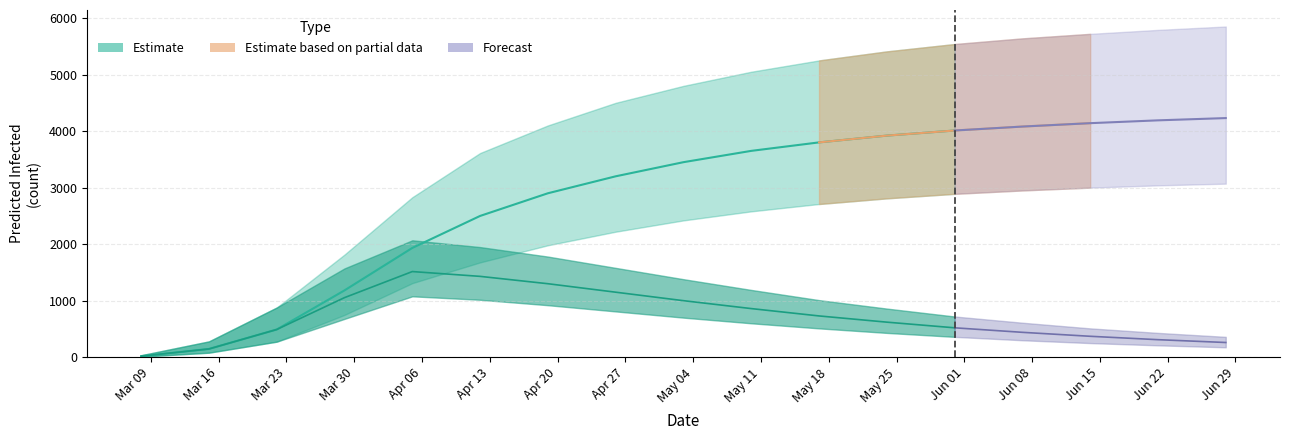

The predicted_current_infected_lower series shows 41 at predicted_total_infected_upper. True or false?

False